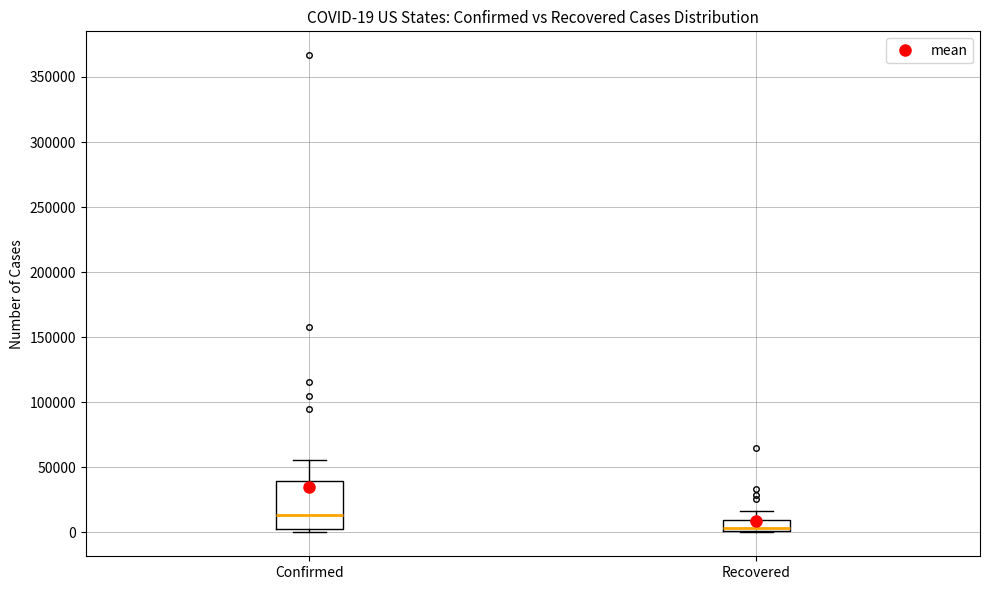

Which box's median line is the highest?

Confirmed